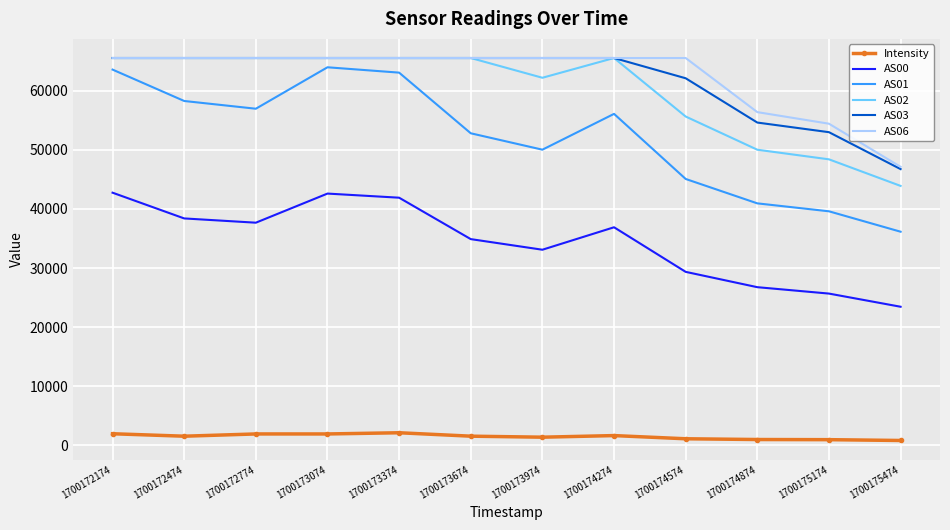

Read the AS03 value at 1700174274.

65535.0